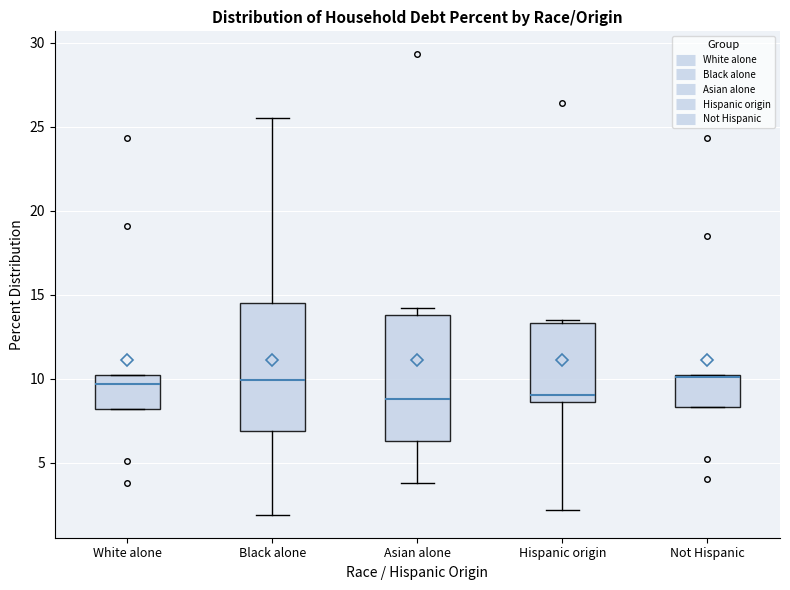

Reading left to right, transcribe this box plot: for each box, give where its median line is, the range the box spans, and where its two whiskers end, as read against the y-axis. The values are not printed on the chart, so give them approximately, as read against the axis.

White alone: median 9.5, box 8.0 to 10.0, whiskers 8.0 to 10.0
Black alone: median 10.0, box 7.0 to 14.5, whiskers 2.0 to 25.5
Asian alone: median 9.0, box 6.5 to 14.0, whiskers 4.0 to 14.0 (just above the box's upper edge)
Hispanic origin: median 9.0, box 8.5 to 13.5, whiskers 2.0 to 13.5 (just above the box's upper edge)
Not Hispanic: median 10.0 (drawn on the box's upper edge), box 8.5 to 10.0, whiskers 8.5 to 10.0